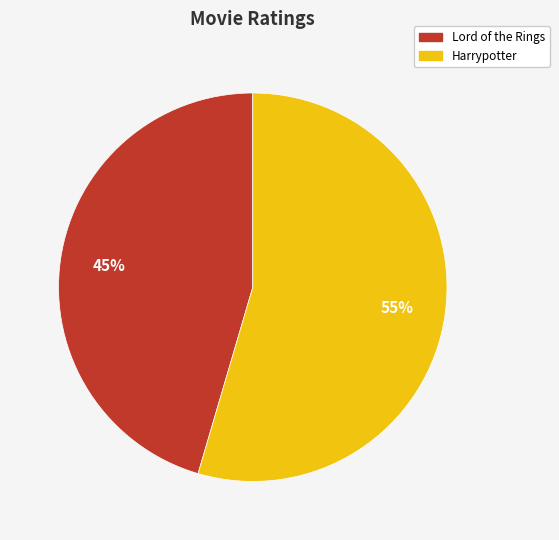

What is the ratio of the value at Lord of the Rings to the value at Harrypotter?

0.8